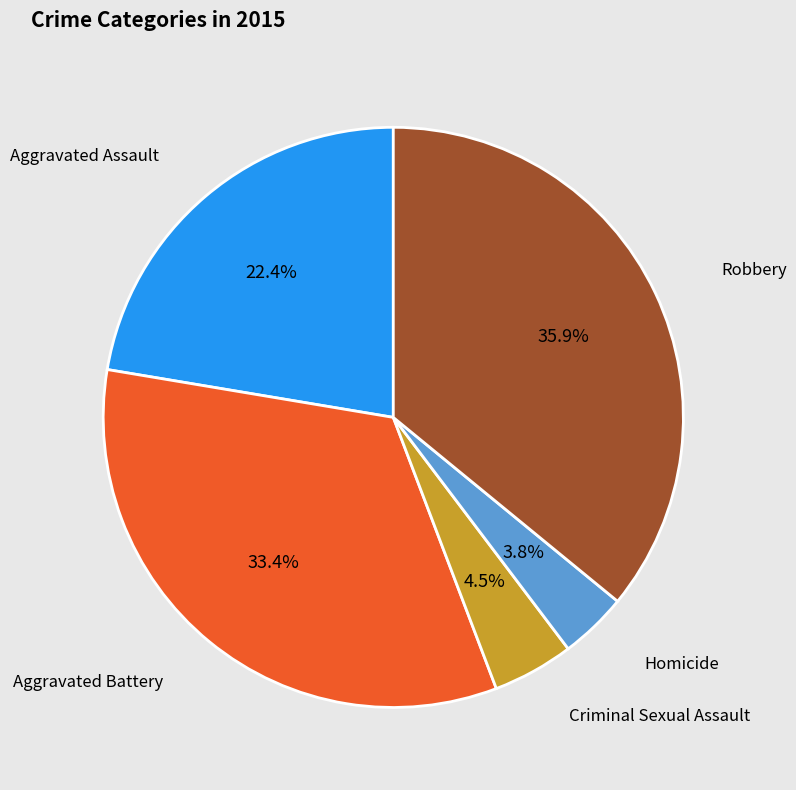

Does any single category account for the majority?

No